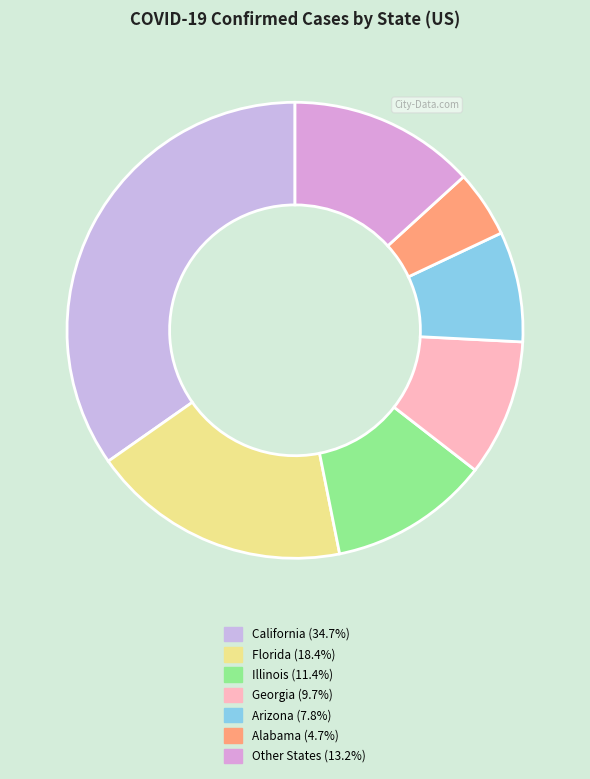

How many slices are in this pie chart?

7